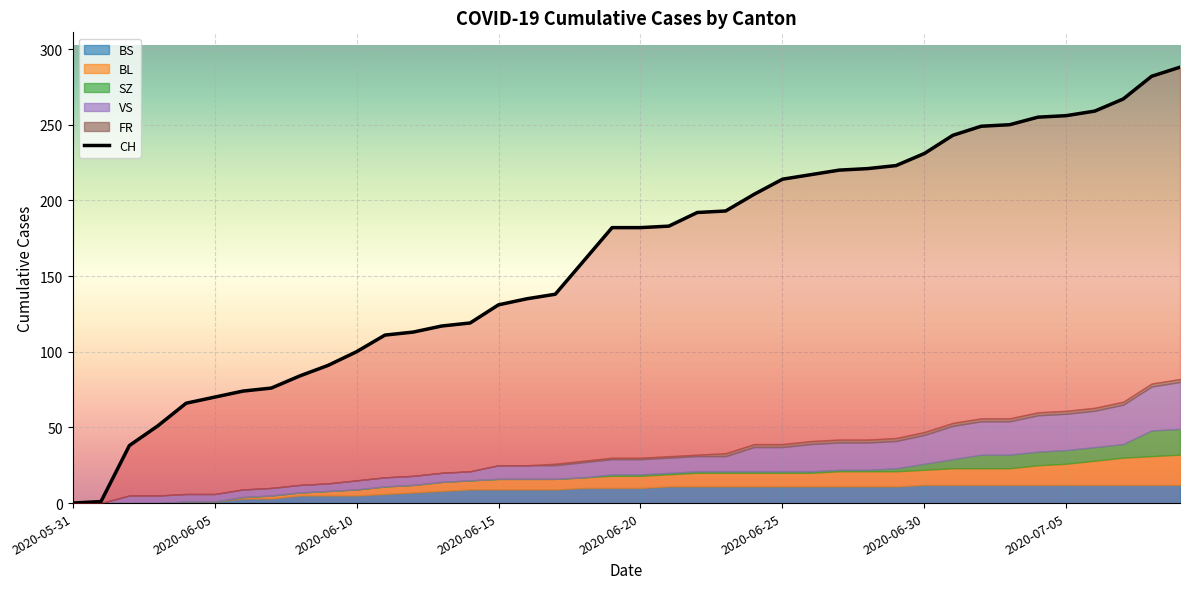

True or false: the data has more than 0 interior local peaks.

False